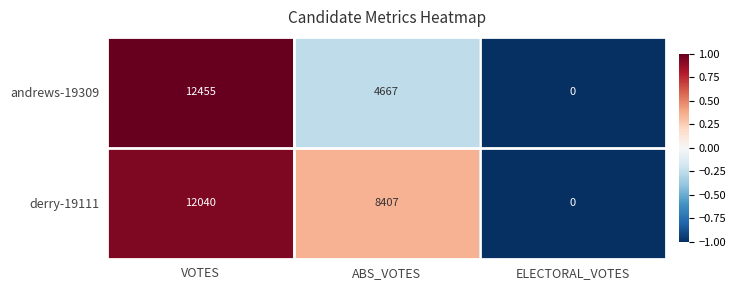

Reading right to left, list all the values displayed in this chart.

andrews-19309: 0	4667	12455
derry-19111: 0	8407	12040